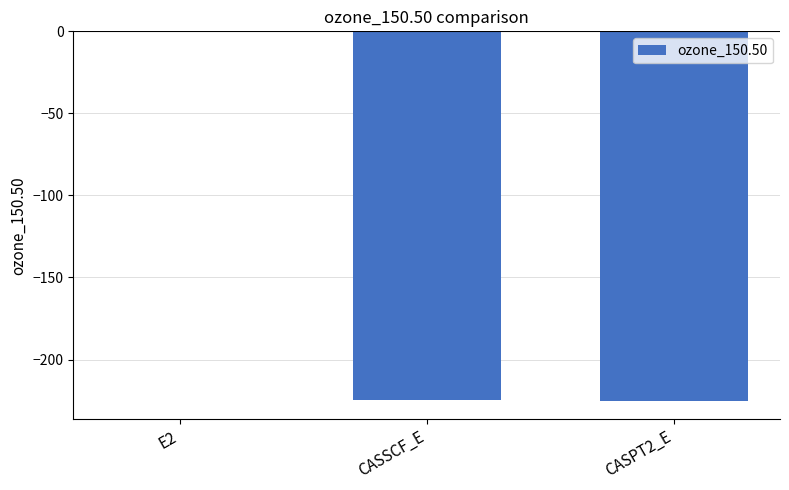

At which label does the data first exceed -224?

E2